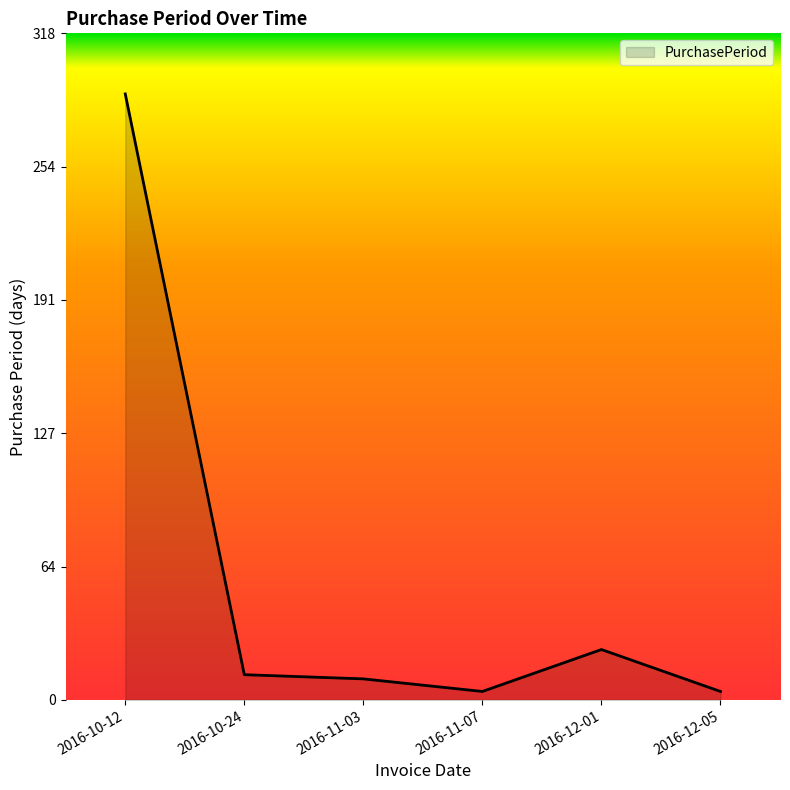

Where does the data first go above 12?

2016-10-12